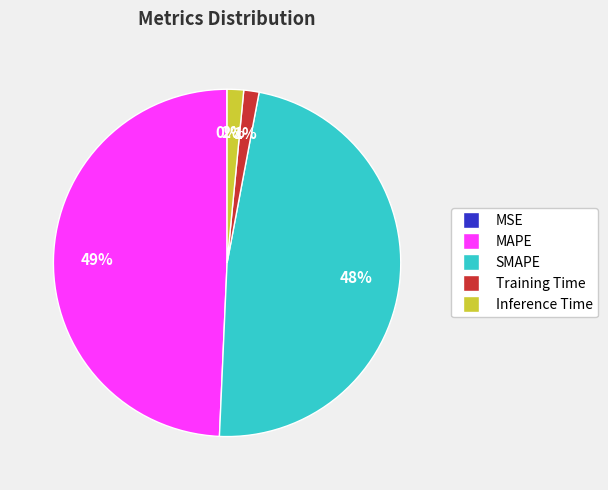

Is it true that Training Time is 1% of the pie?

True